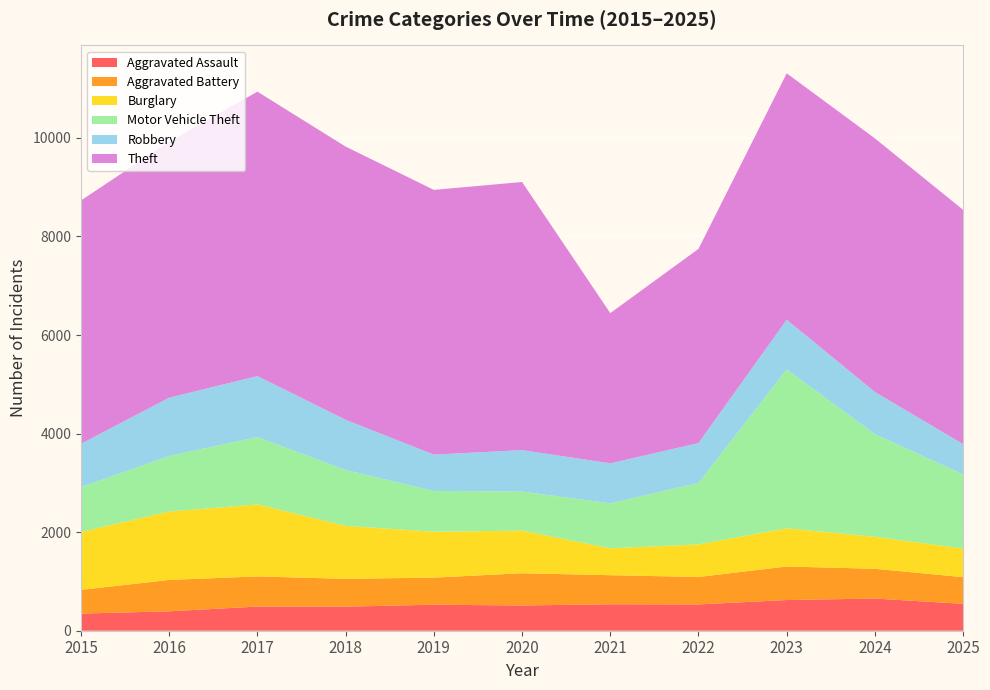

Reading left to right, list all the values displayed in this chart.

Aggravated Assault: 2015=348	2016=394	2017=490	2018=488	2019=528	2020=512	2021=537	2022=534	2023=623	2024=653	2025=546
Aggravated Battery: 2015=481	2016=637	2017=612	2018=565	2019=550	2020=654	2021=590	2022=557	2023=680	2024=604	2025=541
Burglary: 2015=1175	2016=1388	2017=1460	2018=1074	2019=931	2020=865	2021=545	2022=660	2023=776	2024=648	2025=581
Motor Vehicle Theft: 2015=909	2016=1127	2017=1368	2018=1134	2019=828	2020=793	2021=913	2022=1249	2023=3225	2024=2084	2025=1504
Robbery: 2015=881	2016=1183	2017=1237	2018=1019	2019=737	2020=841	2021=812	2022=808	2023=1007	2024=856	2025=614
Theft: 2015=4937	2016=5195	2017=5772	2018=5544	2019=5372	2020=5441	2021=3048	2022=3941	2023=5001	2024=5146	2025=4755